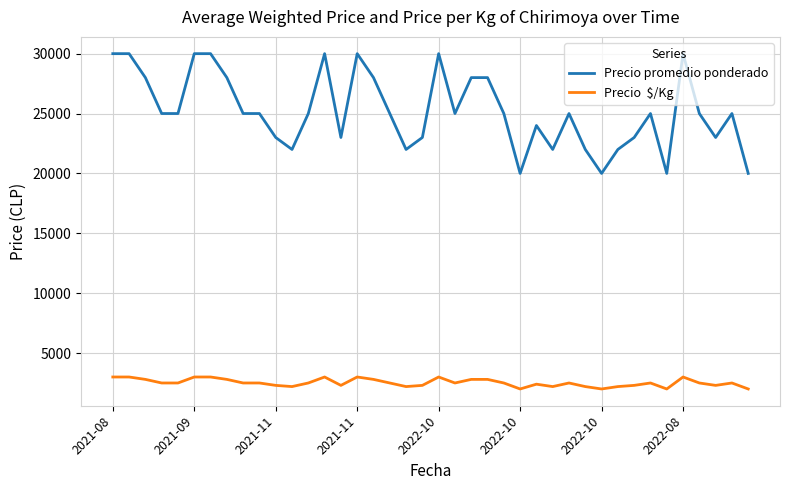

What is the maximum value shown in the chart?

30000